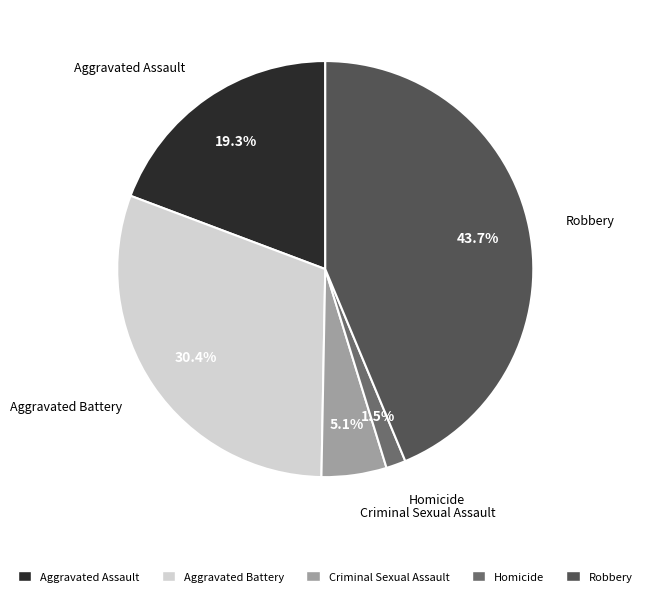

To the nearest percent, what is the average slice percentage?

20%